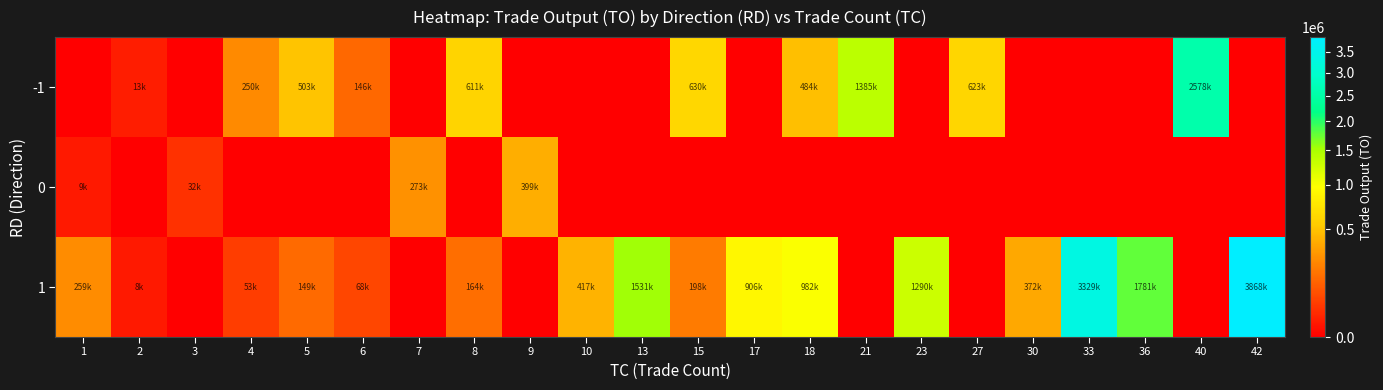

List the series in order of their peak value, lowest first.

0, -1, 1